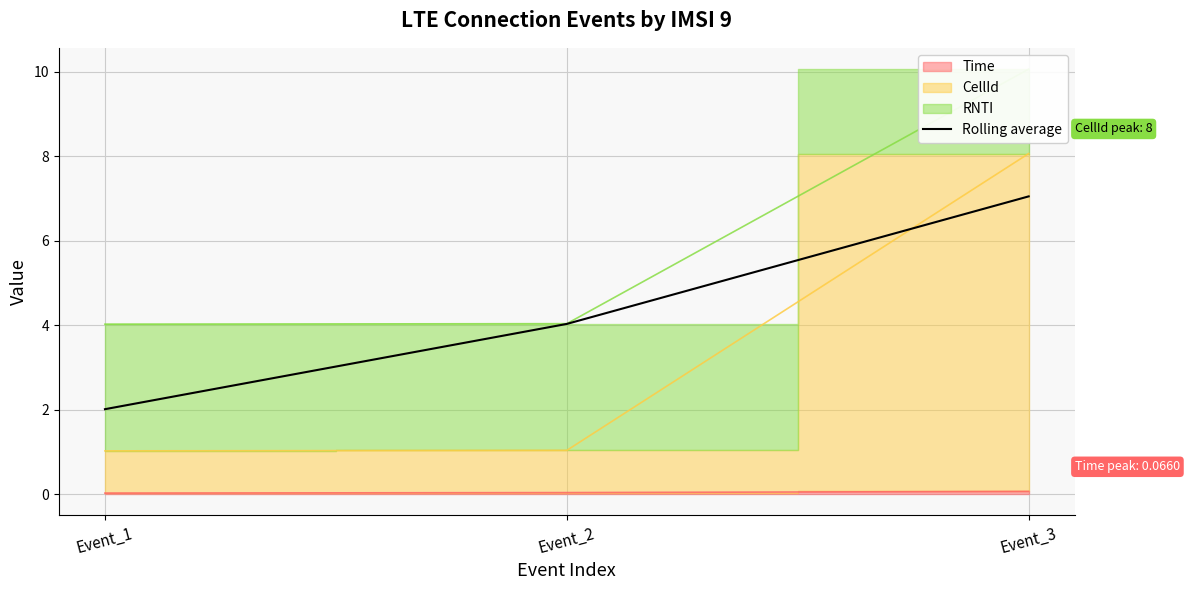

How many values in the Rolling average series are below 4?

1